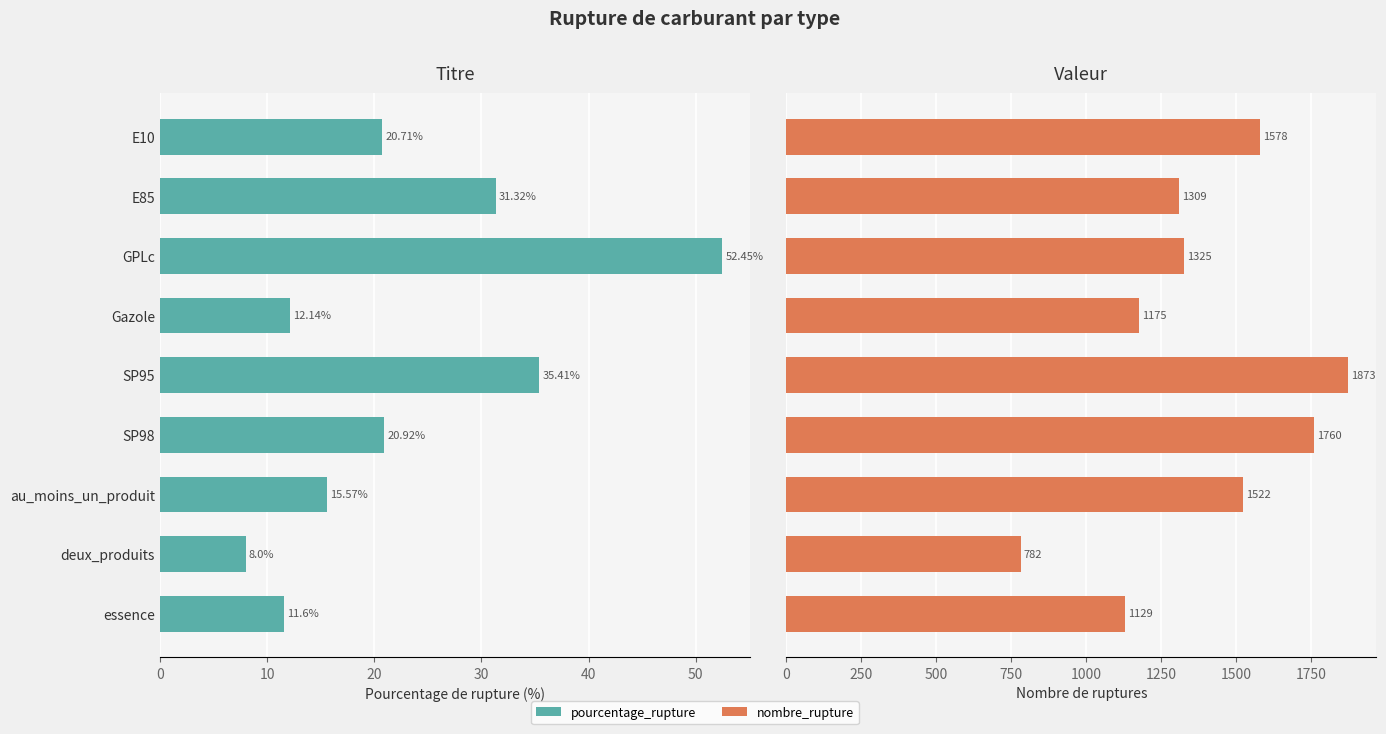

Reading left to right, list all the values displayed in this chart.

pourcentage_rupture: 20.7	31.3	52.5	12.1	35.4	20.9	15.6	8.0	11.6
nombre_rupture: 1578.0	1309.0	1325.0	1175.0	1873.0	1760.0	1522.0	782.0	1129.0